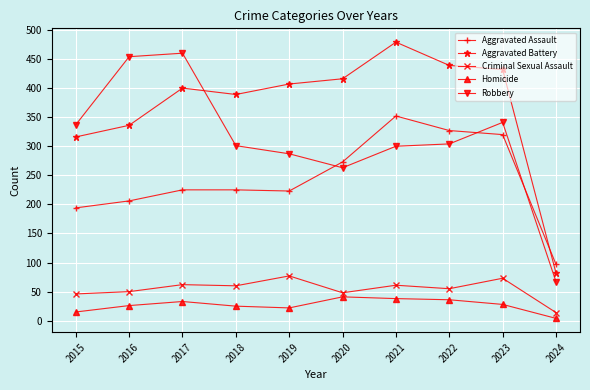

Read the Aggravated Battery value at 2016.

336